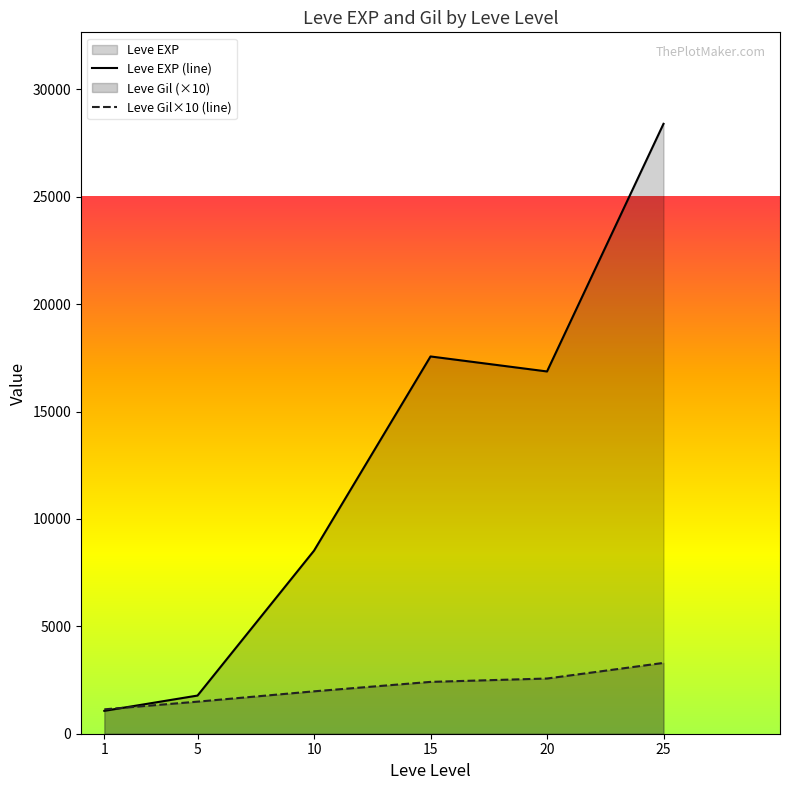

Reading right to left, transcribe all the data shown in this chart.

Leve EXP (line): 28393.3	16865.0	17563.3	8522.0	1776.7	1065.0
Leve Gil×10 (line): 3296.7	2570.0	2413.3	1974.0	1493.3	1135.0